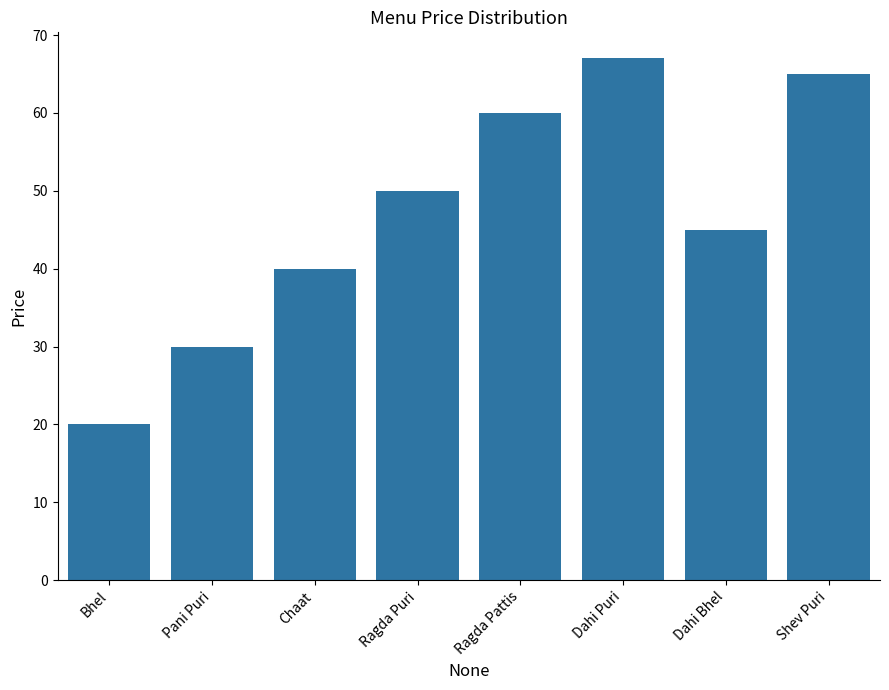

How many bars are there in total?

8